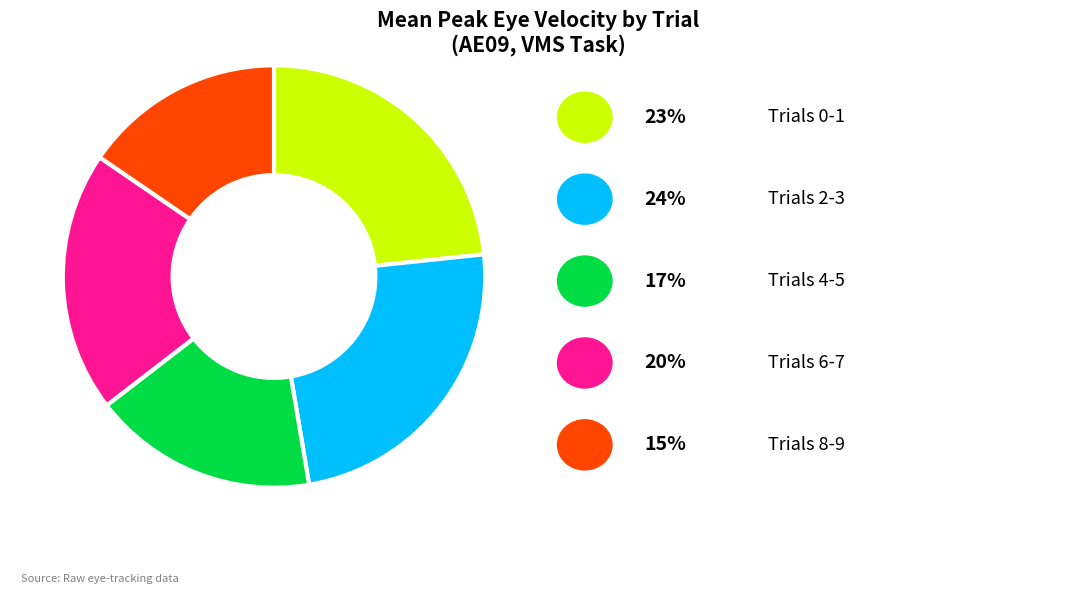

Is there any slice that represents more than half of the pie?

No